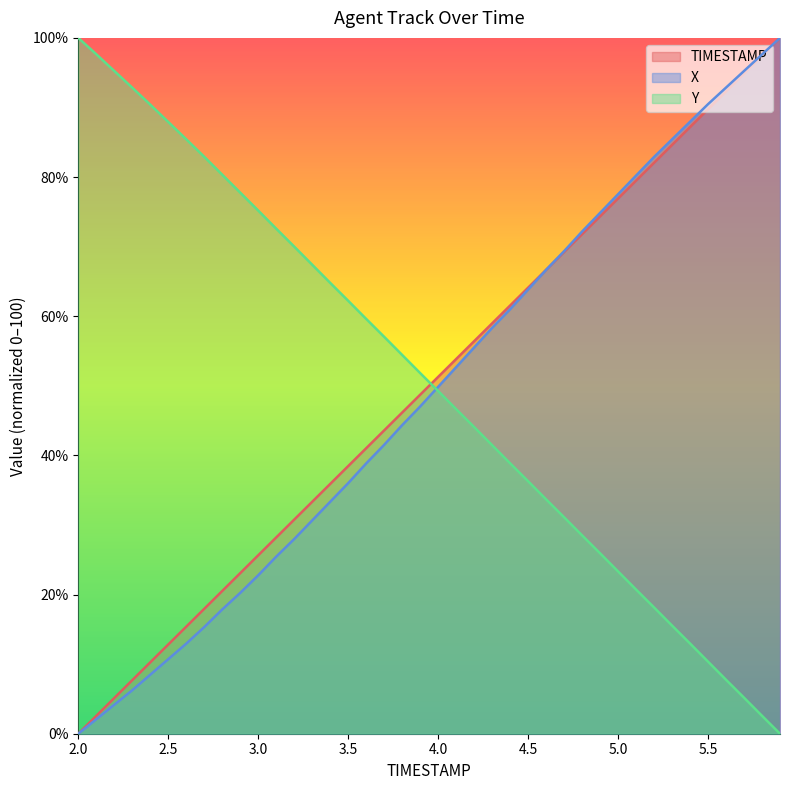

After their last crossing, which series has the higher values: X or Y?

X